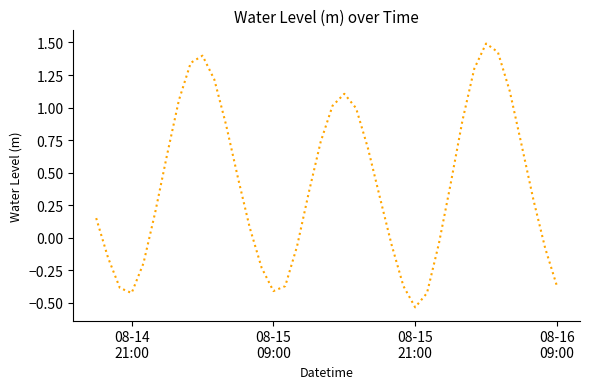

How many lines are shown in the chart?

1